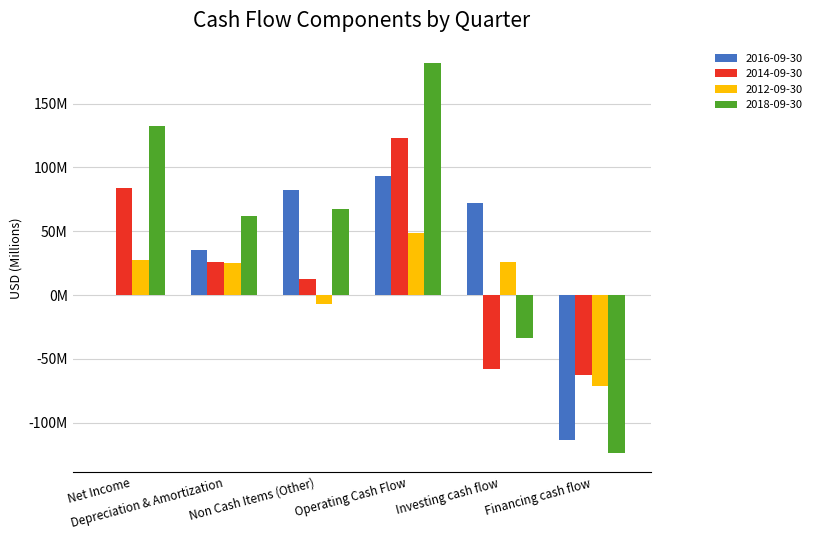

At which label does 2012-09-30 first exceed 25?

Net Income